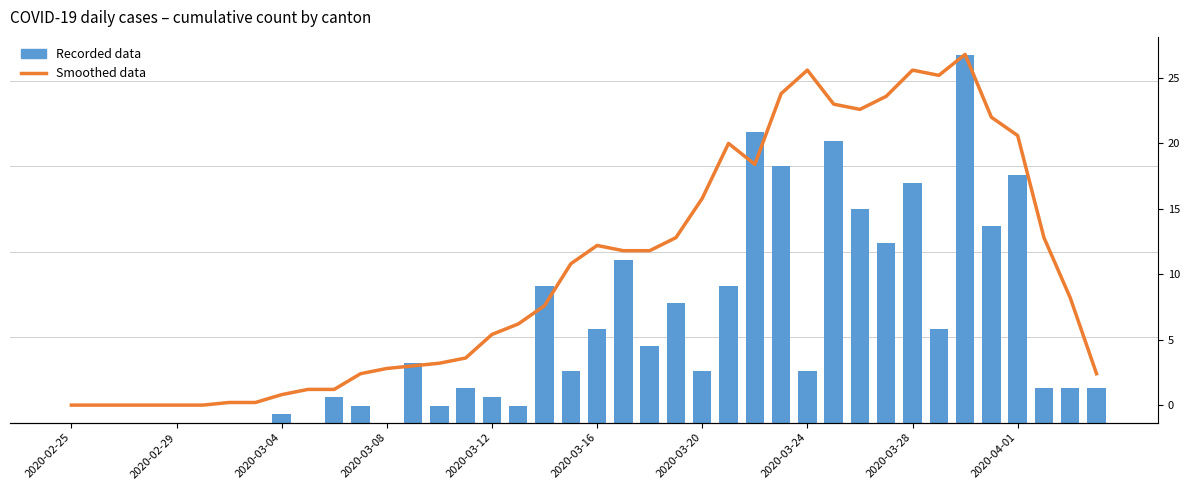

The value of Smoothed data at 2020-04-01 is 20.6. True or false?

True